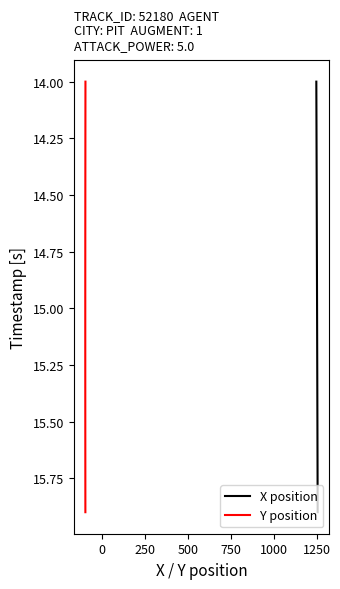

What is the highest value of the X position series?

15.9